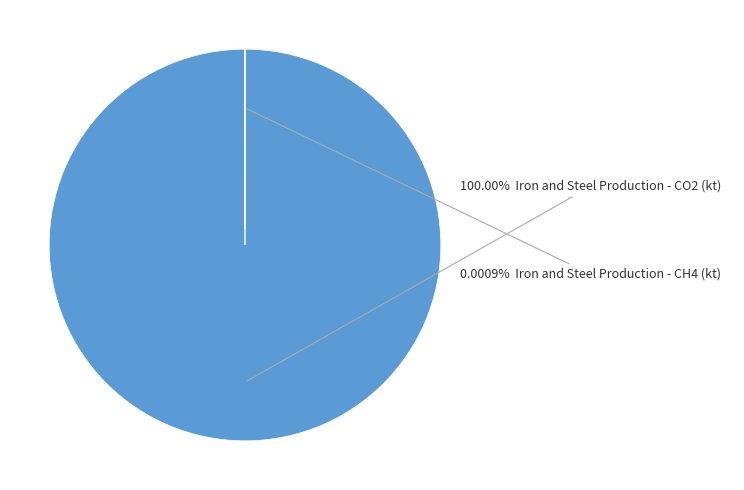

How many segments does this pie chart have?

2